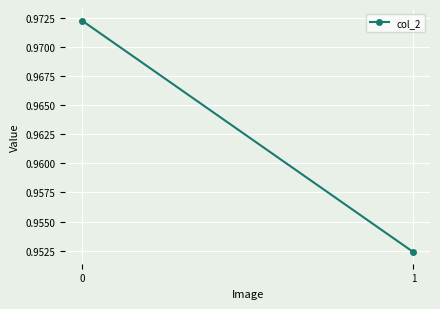

Is it true that the value at 0 is 0.2?

False